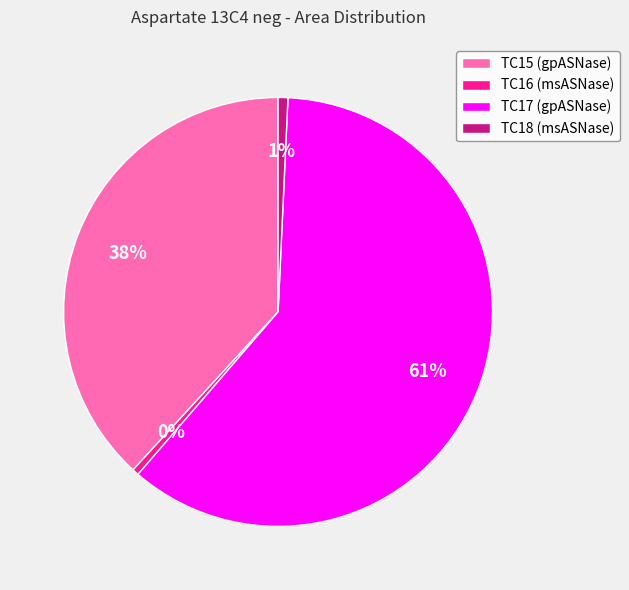

To the nearest percent, what is the combined percentage of TC15 (gpASNase) and TC18 (msASNase)?

39%